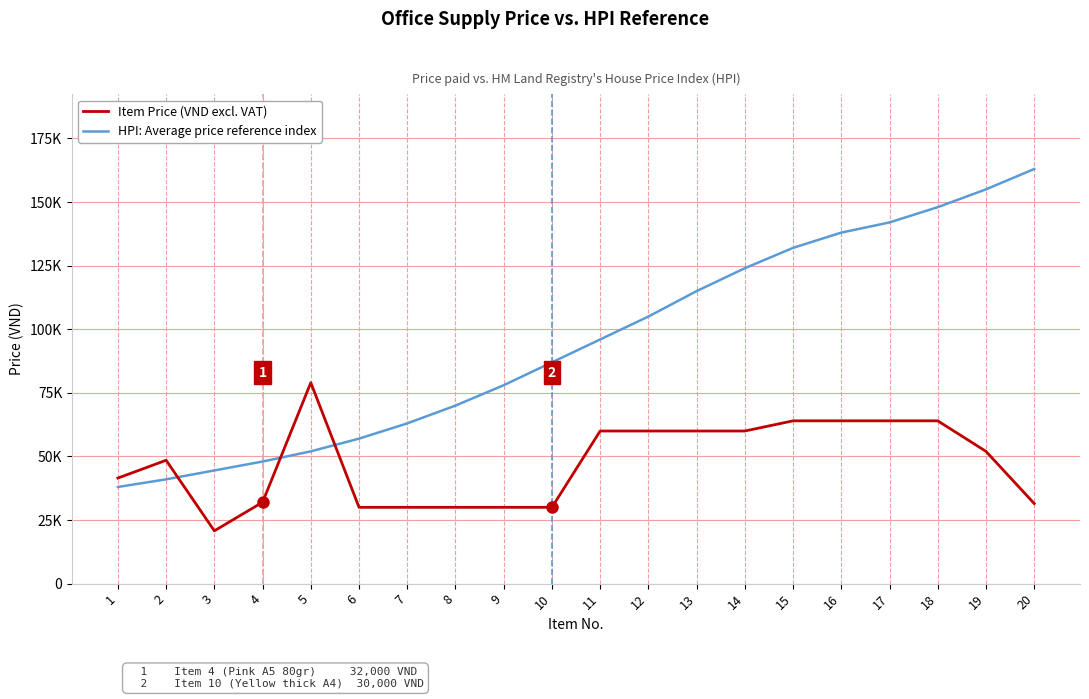

What are all the series names shown in the legend?

Item Price (VND excl. VAT), HPI: Average price reference index